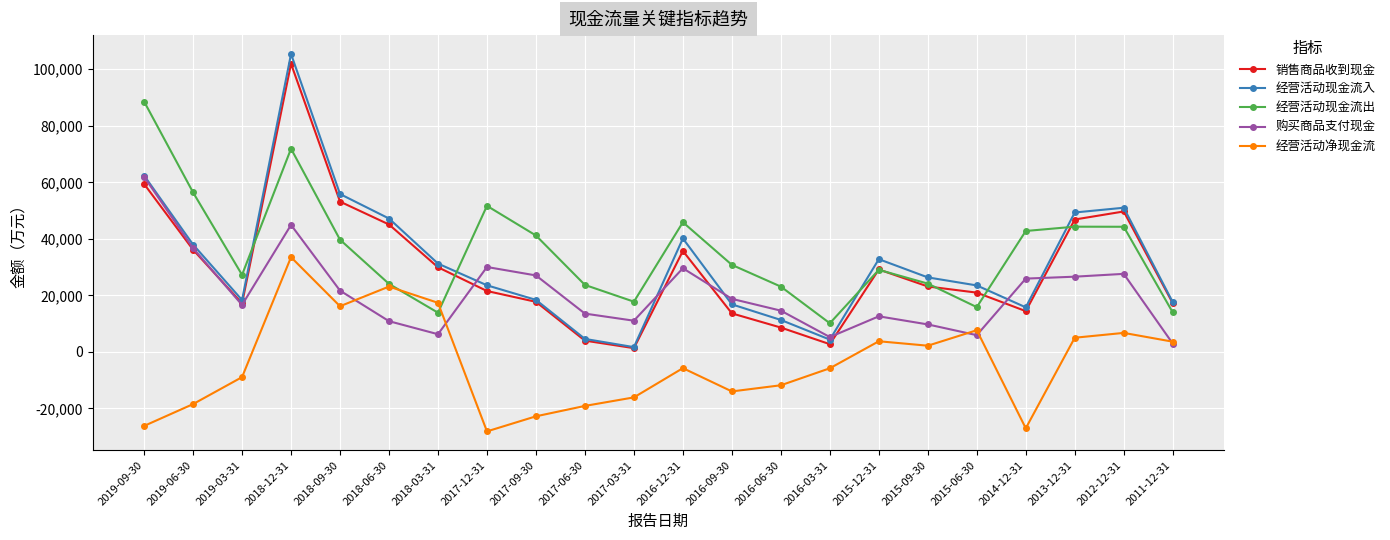

In 销售商品收到现金, how many points are lower than both neighbors (excluding endpoints)?

4